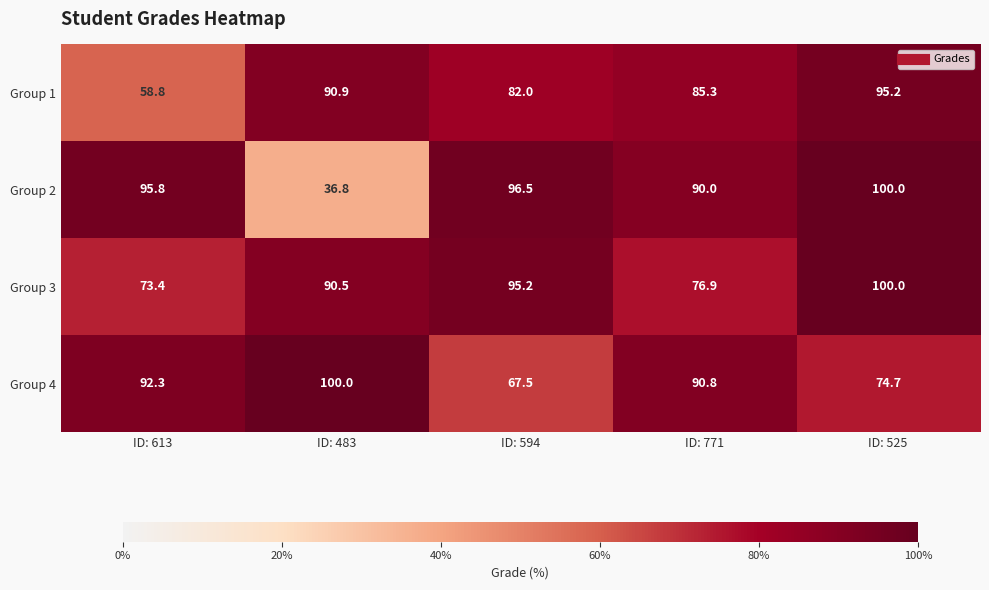

List the labels in order of Group 2 value, smallest first.

ID: 483, ID: 771, ID: 613, ID: 594, ID: 525